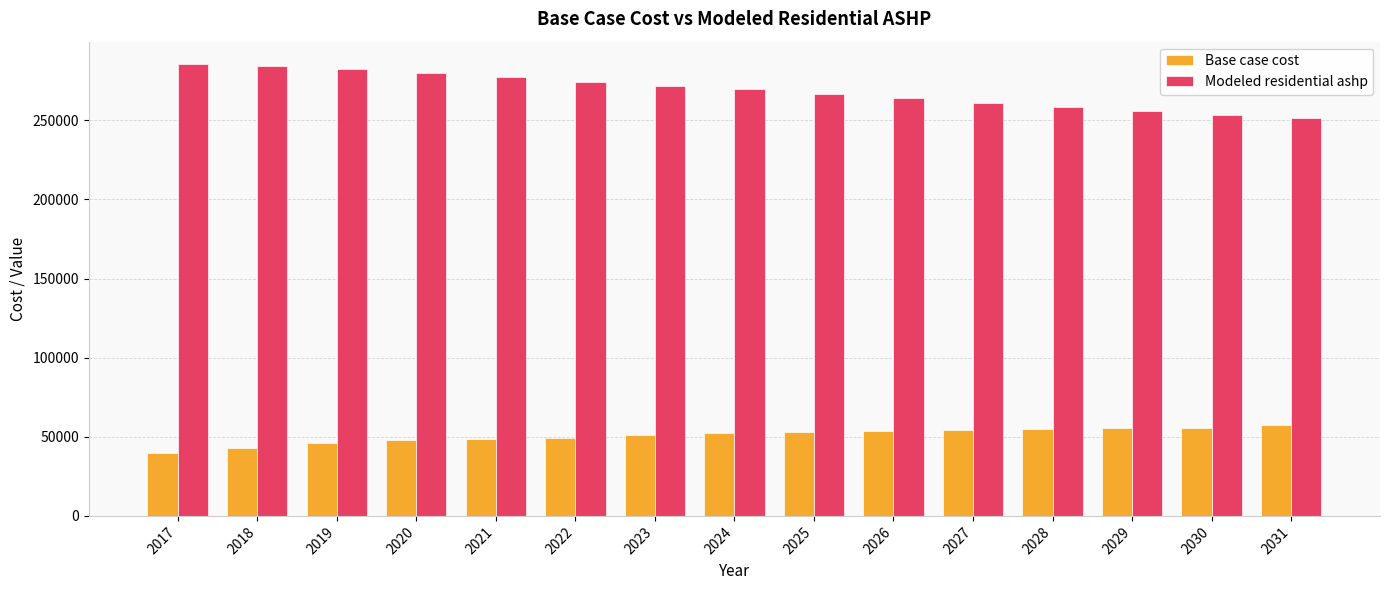

What is the value of the Base case cost bar at the 5th from the left?

48702.6